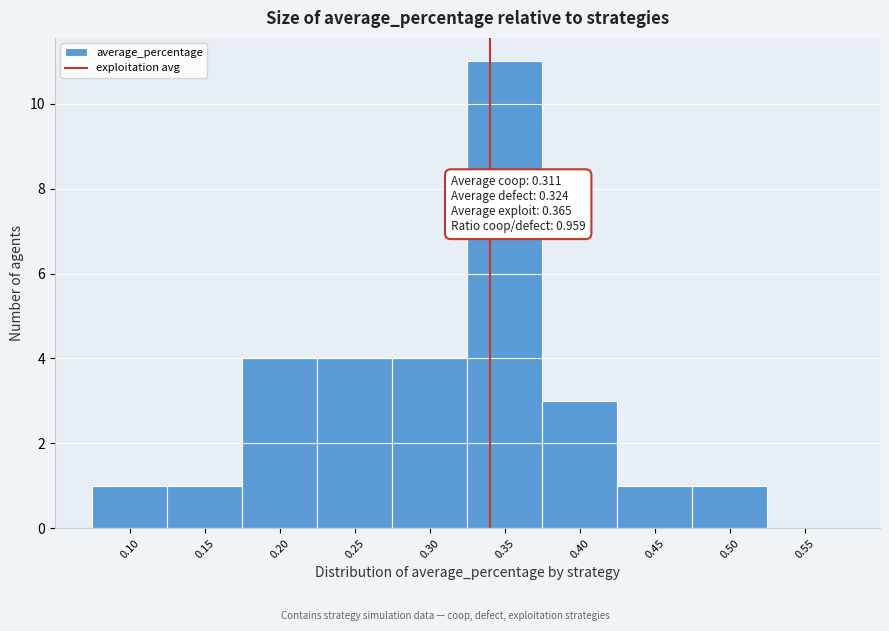

Reading left to right, extract all data points from this chart.

0.10=1	0.15=1	0.20=4	0.25=4	0.30=4	0.35=11	0.40=3	0.45=1	0.50=1	0.55=0